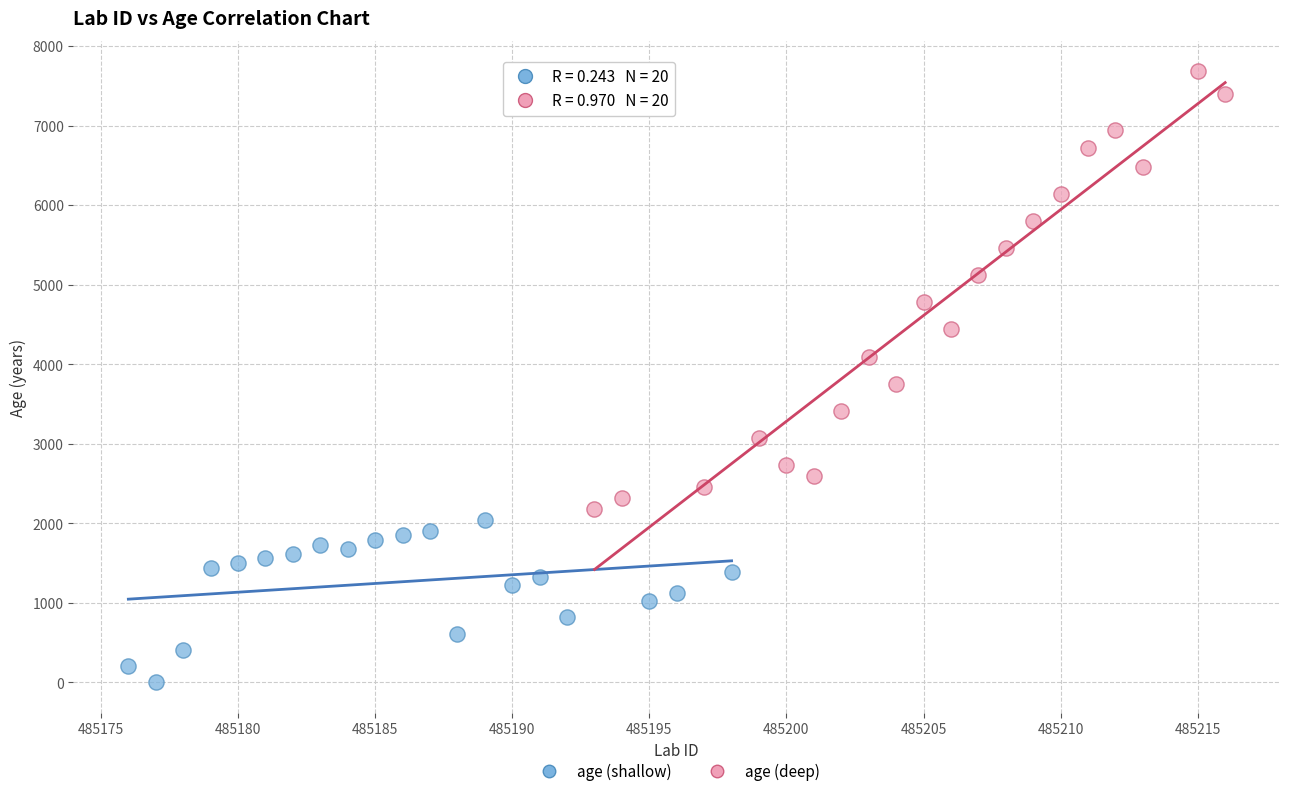

Which series has the widest spread of Y values?

age (deep)